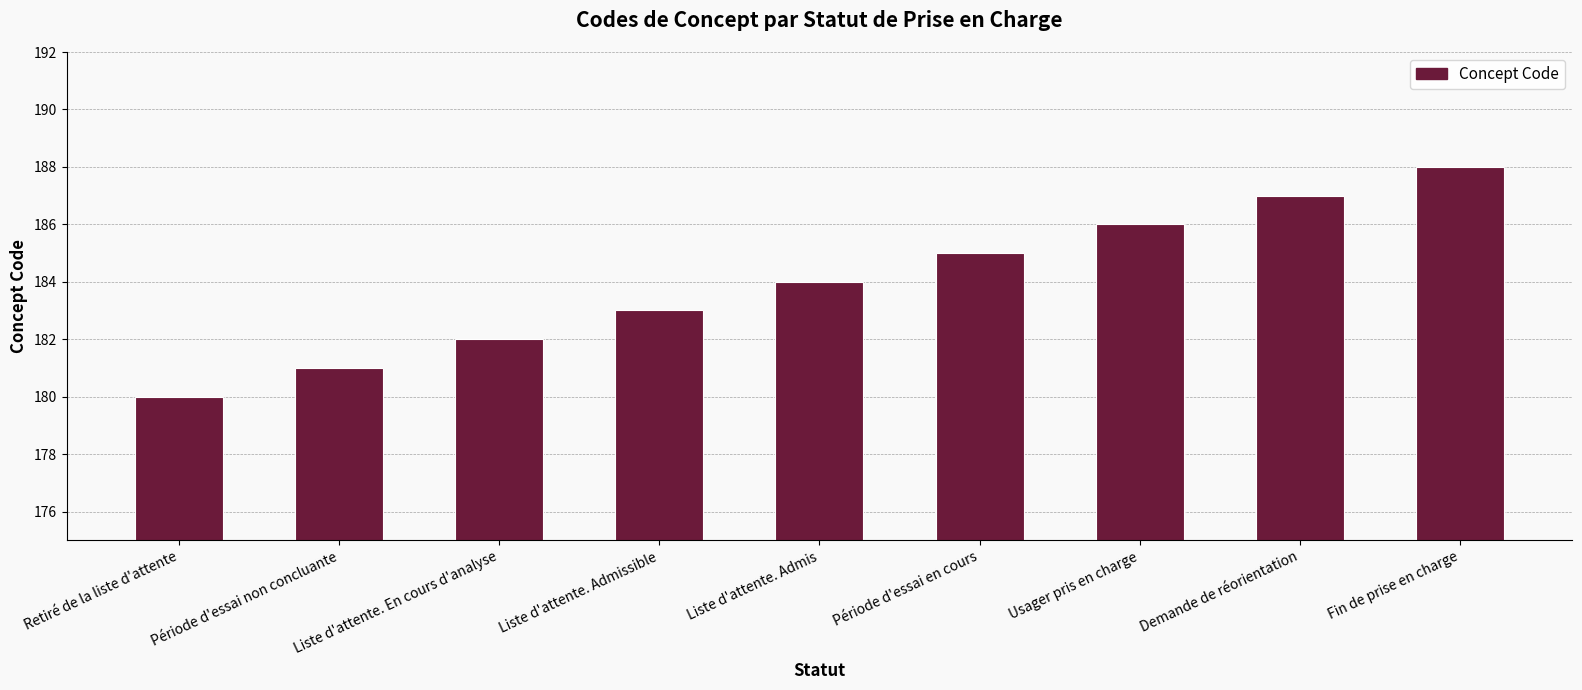

What is the value of the 3rd bar from the left?

182